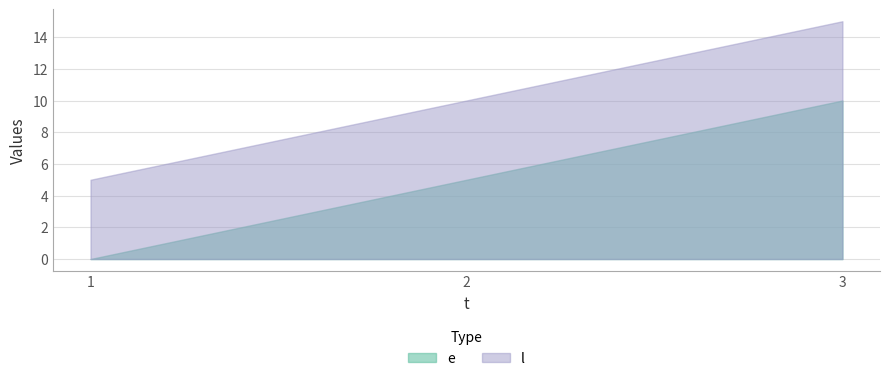

Where does the l series first go above 10?

3